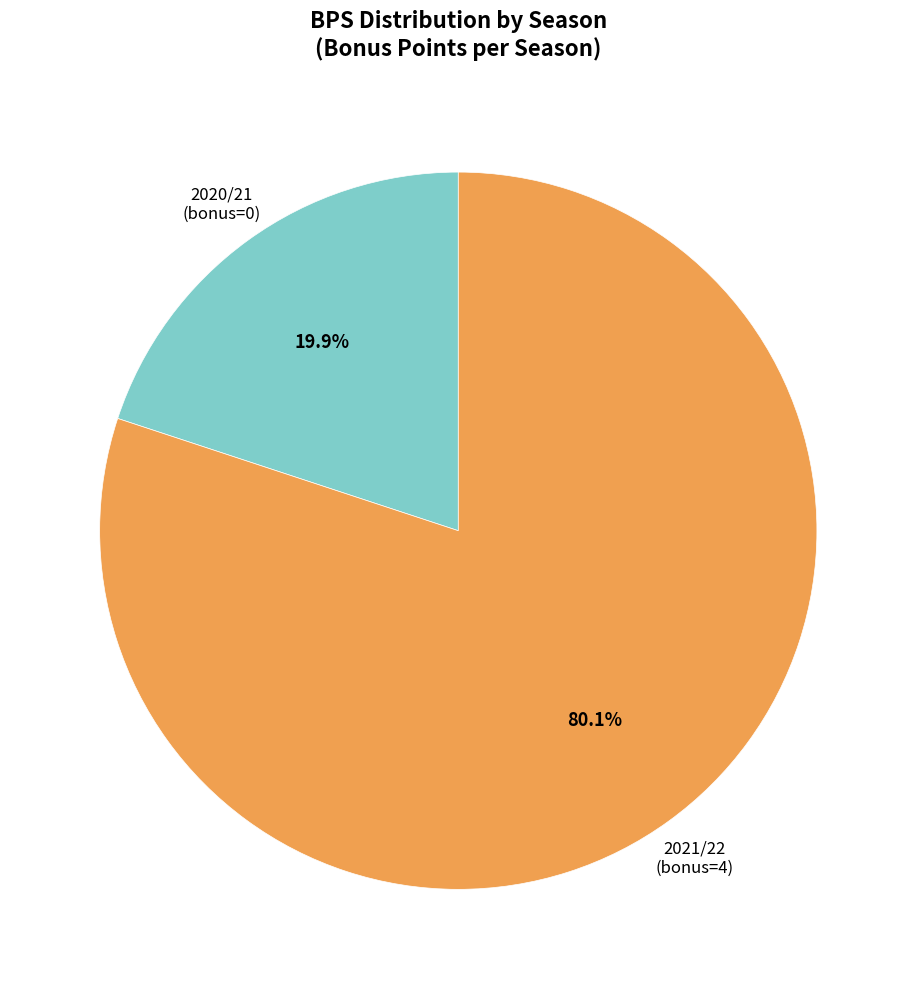

Approximately how many times larger is the value at 2021/22 (bonus=4) compared to 2020/21 (bonus=0)?

4.0